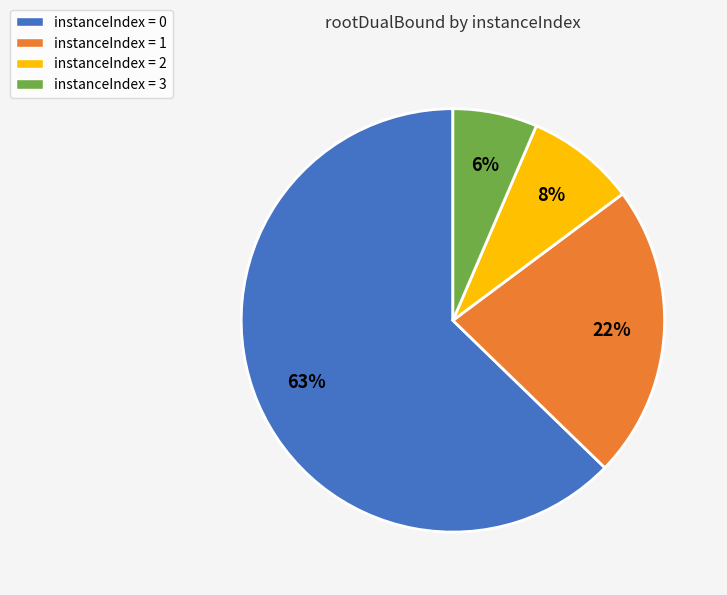

To the nearest percent, what percentage of the pie is instanceIndex = 3?

6%